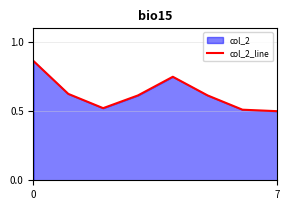

How many interior local peaks (higher than both neighbors) does the data have?

1